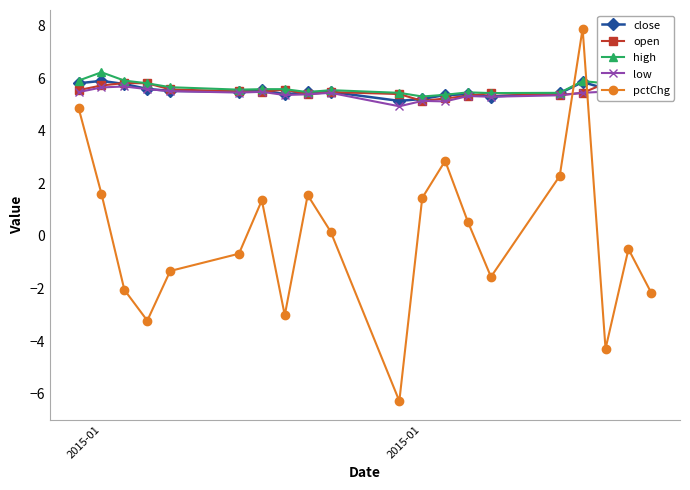

What is the value of the low point at the 20th from the left?

5.4